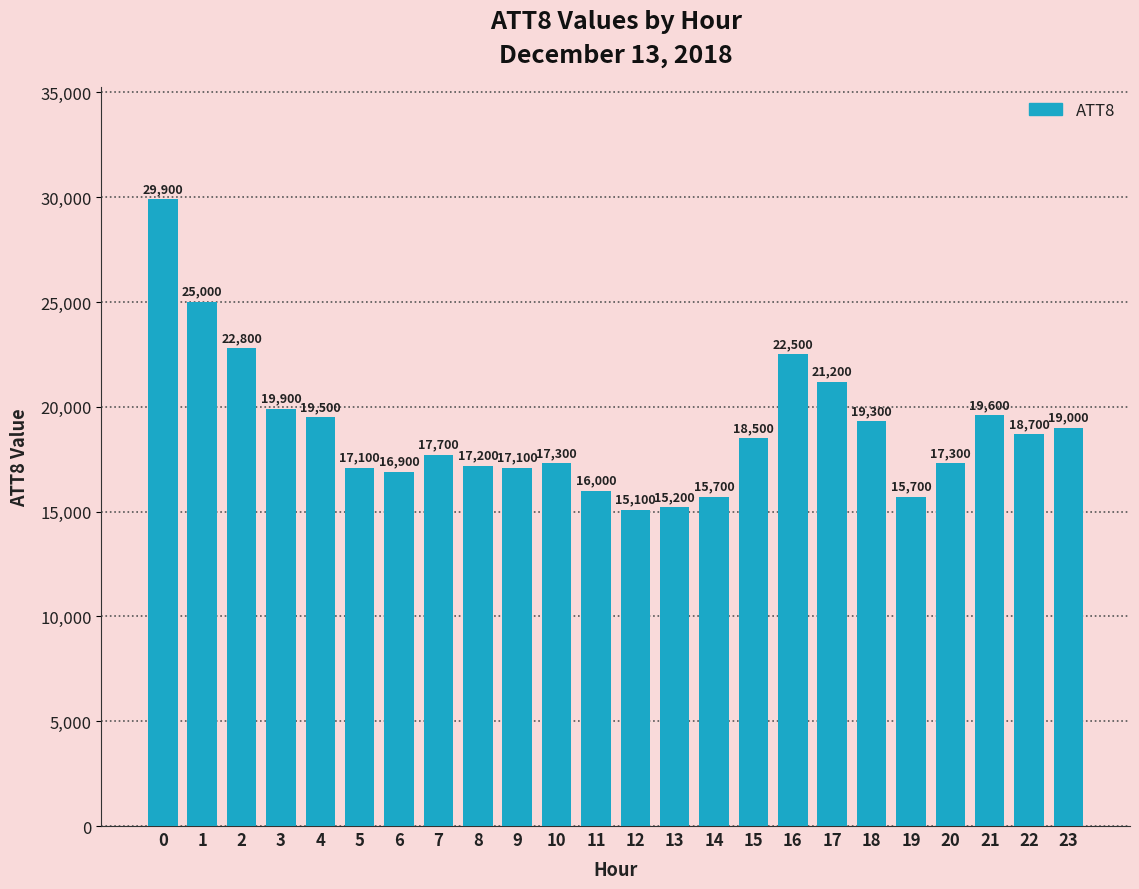

Which has a higher value, 5 or 4?

4